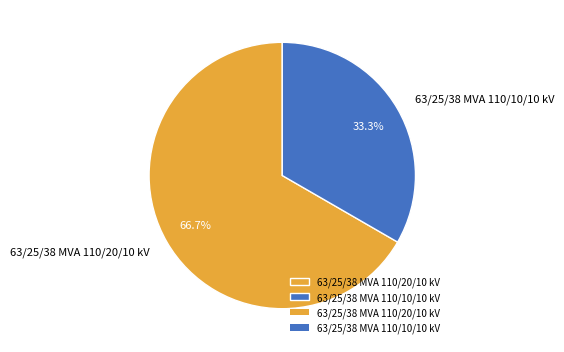

Which category has the smallest portion of the pie?

63/25/38 MVA 110/10/10 kV